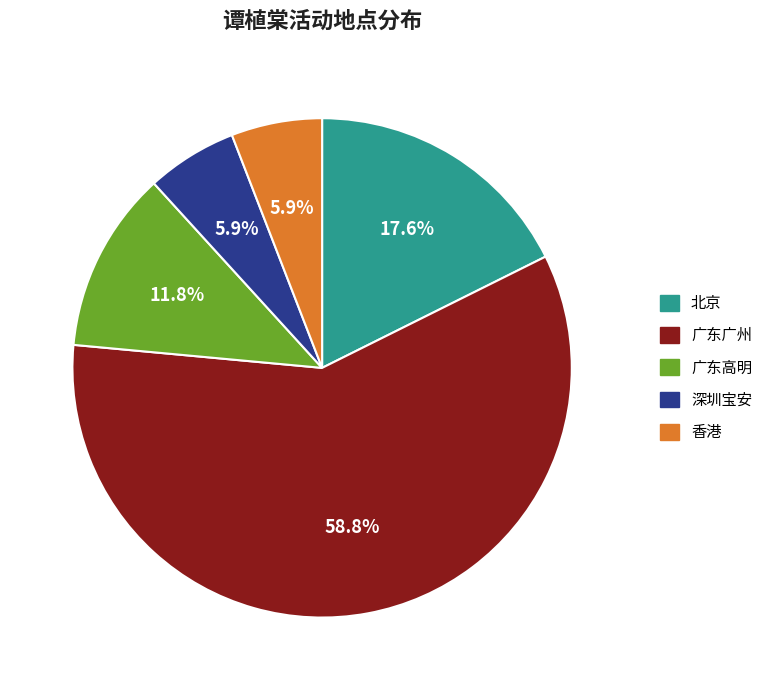

Is it true that 广东高明 is 4% of the pie?

False